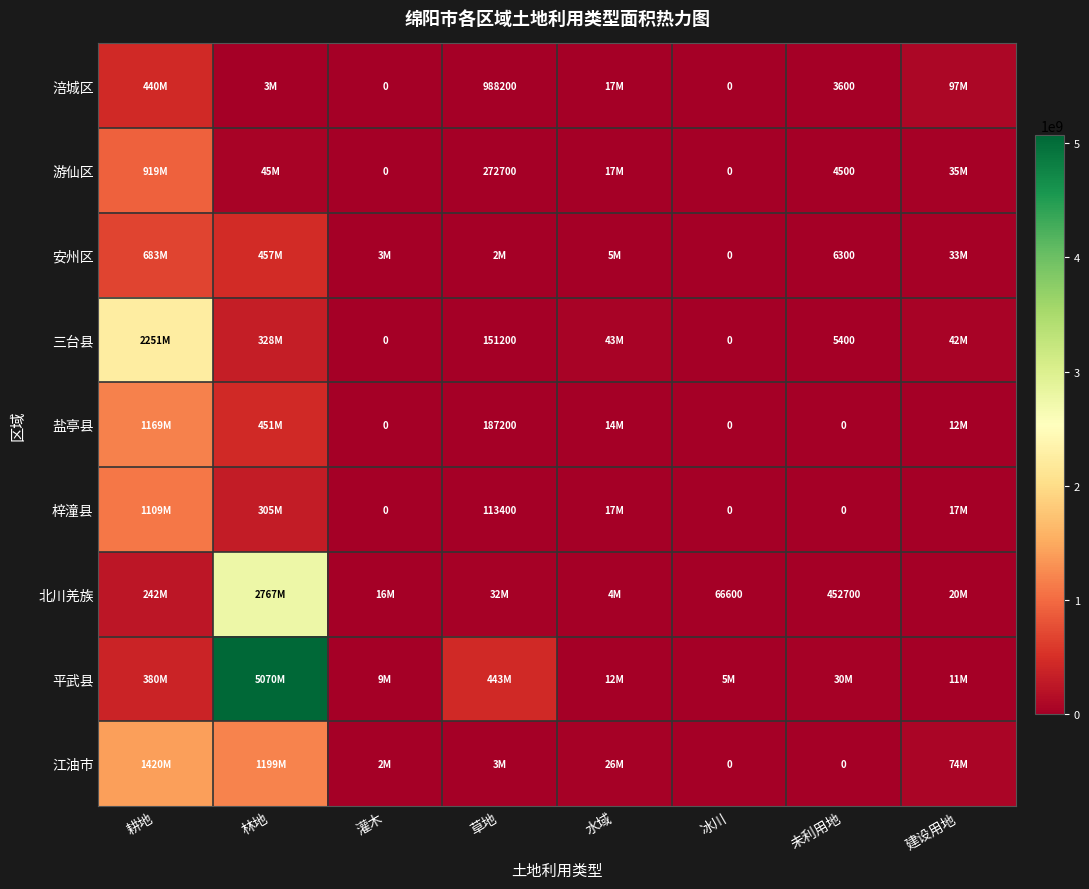

Is it true that 游仙区 equals 272700 at 草地?

True